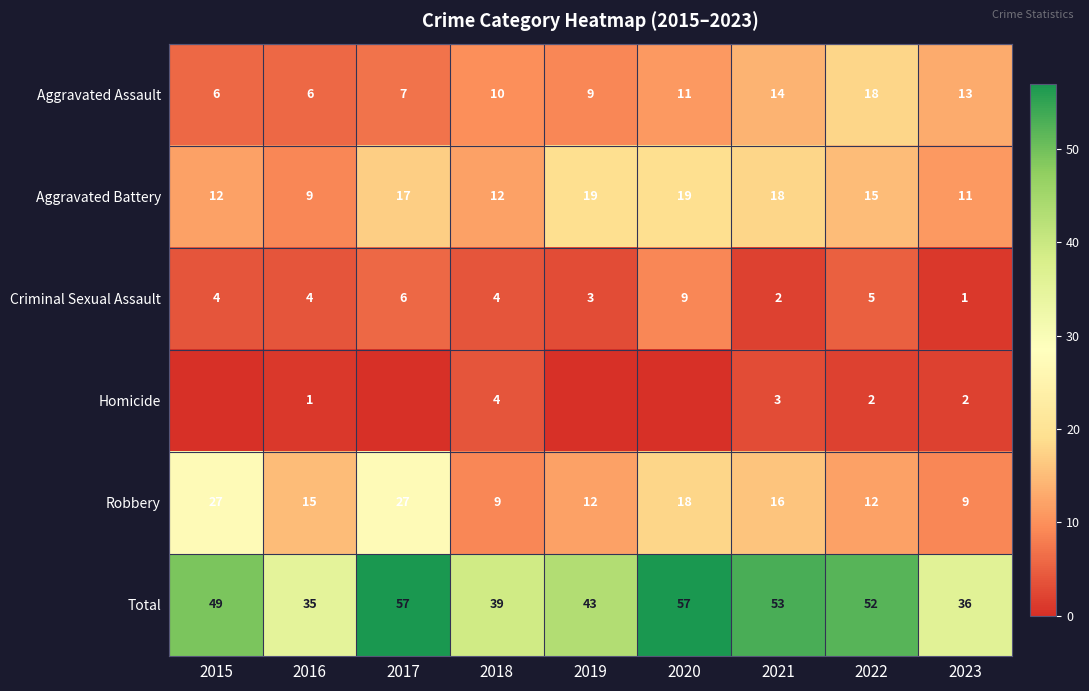

What is the total value across all series at 2018?

78